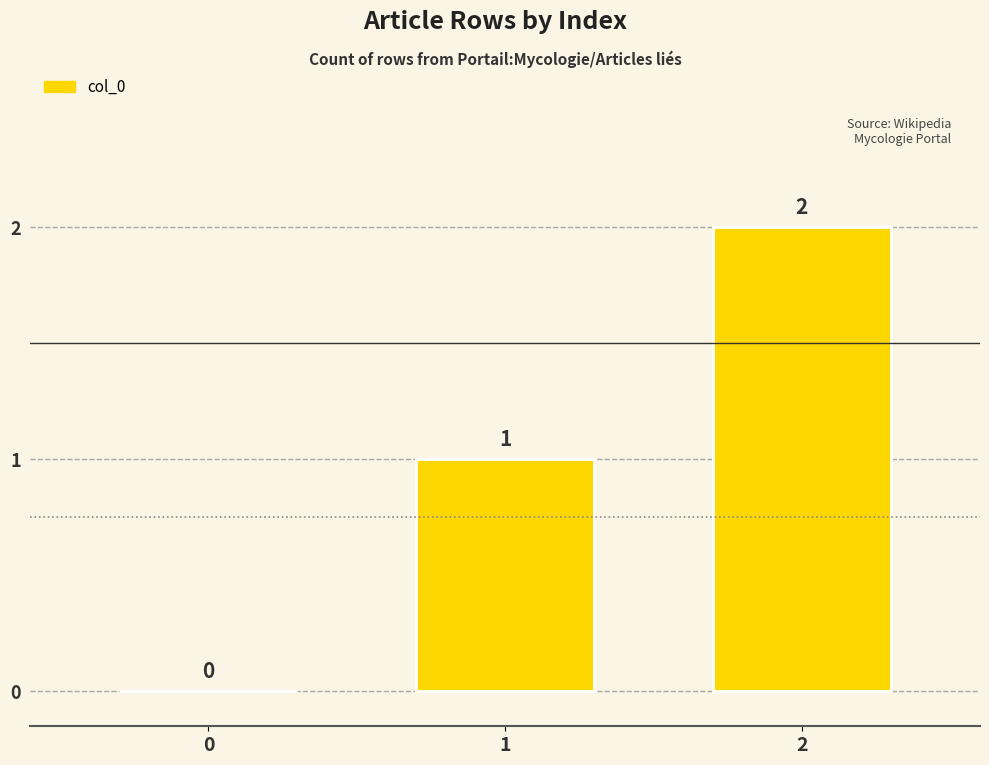

How many data points does each series have?

3